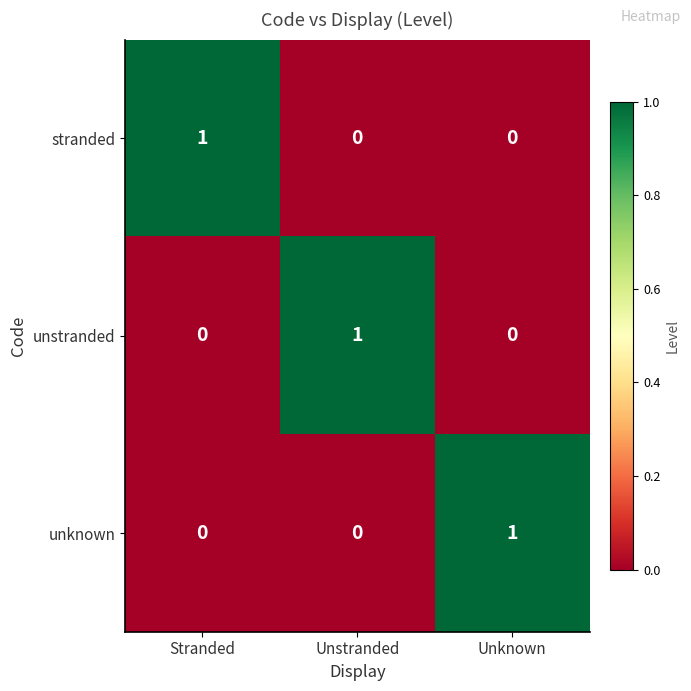

Reading left to right, extract all data points from this chart.

stranded: 1	0	0
unstranded: 0	1	0
unknown: 0	0	1